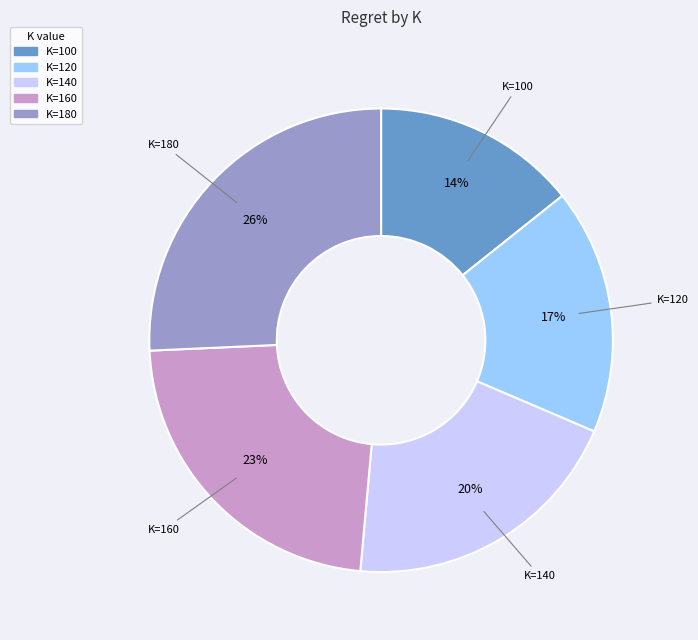

To the nearest percent, what is the average slice percentage?

20%